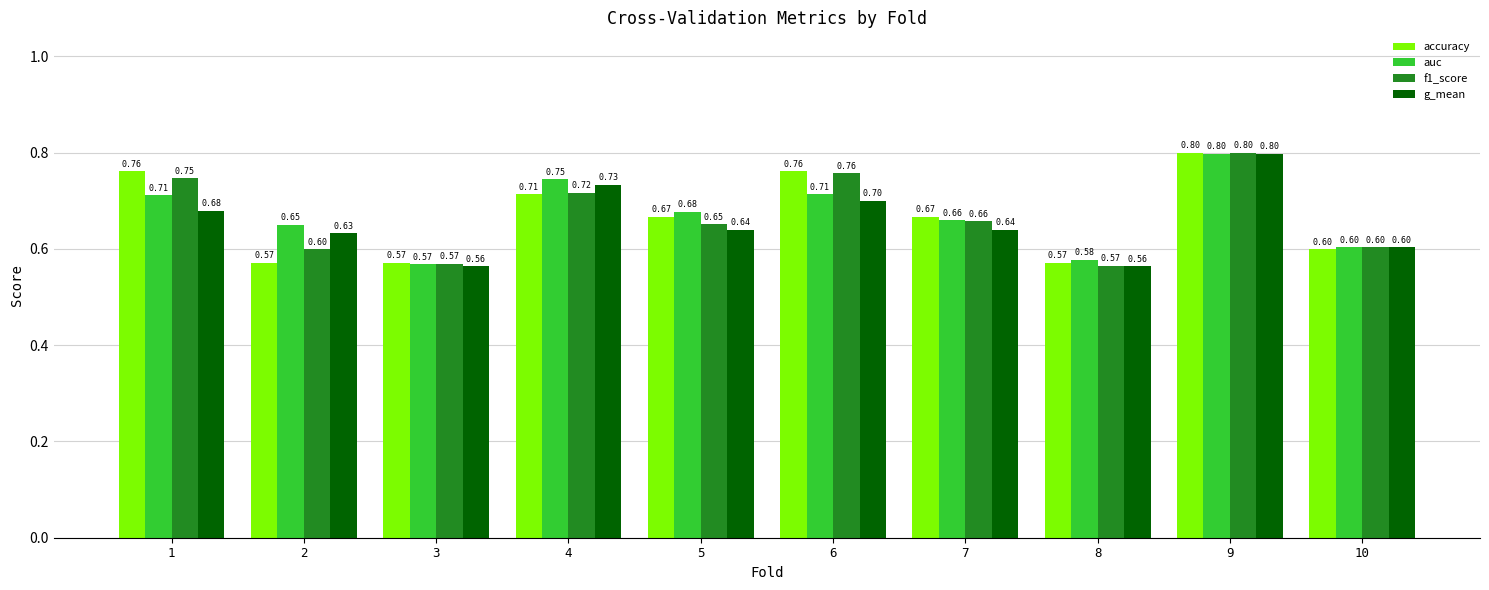

Which series changed the most between 2 and 6?

accuracy